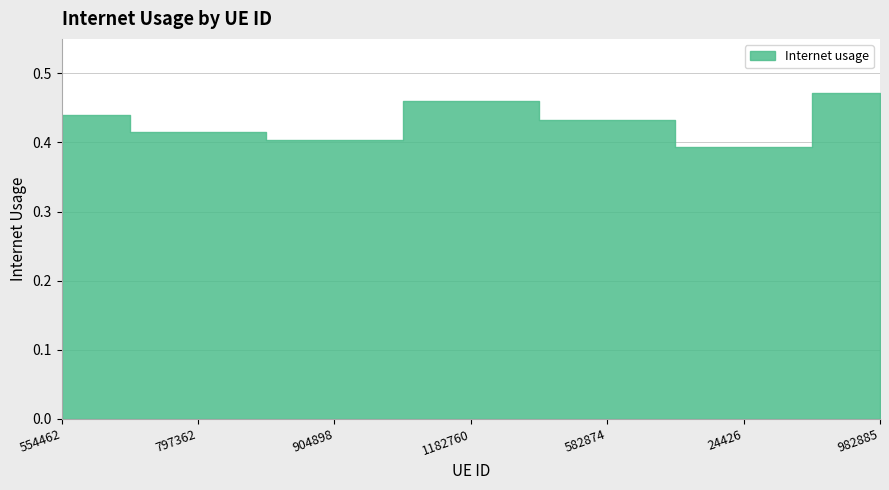

True or false: the data has more than 0 interior local peaks.

True